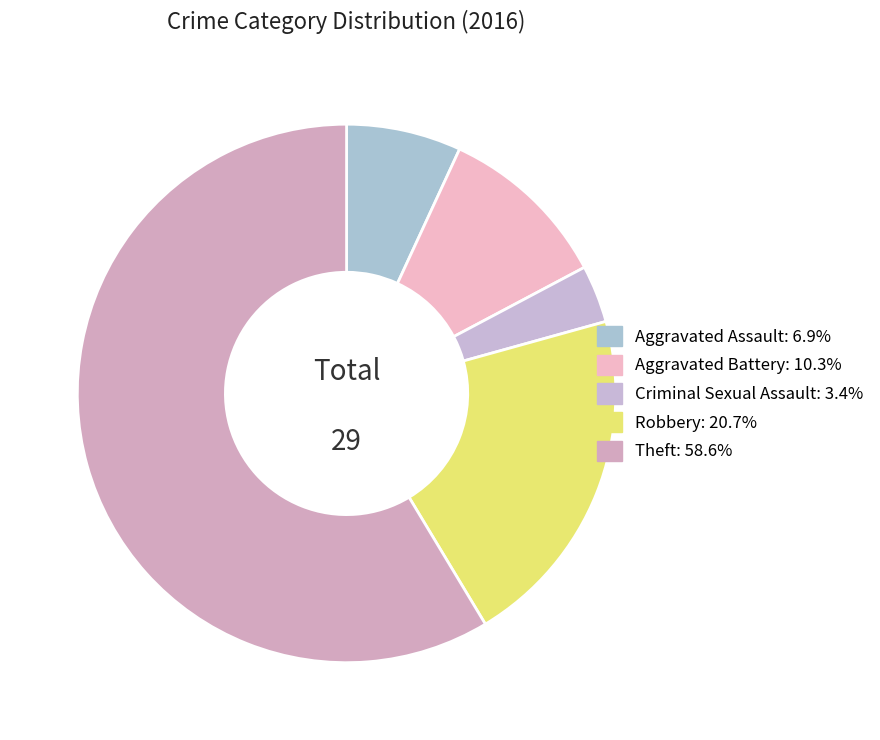

True or false: Aggravated Battery accounts for 21% of the total.

False